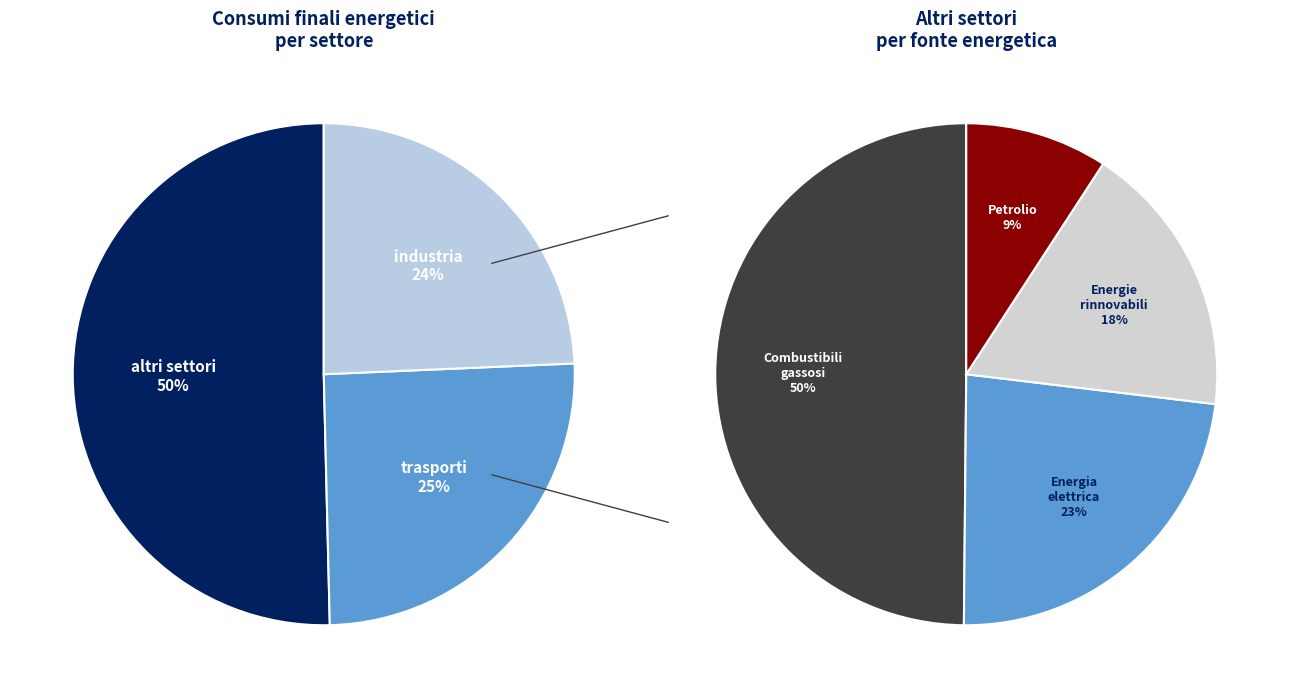

Which category accounts for the majority?

altri settori